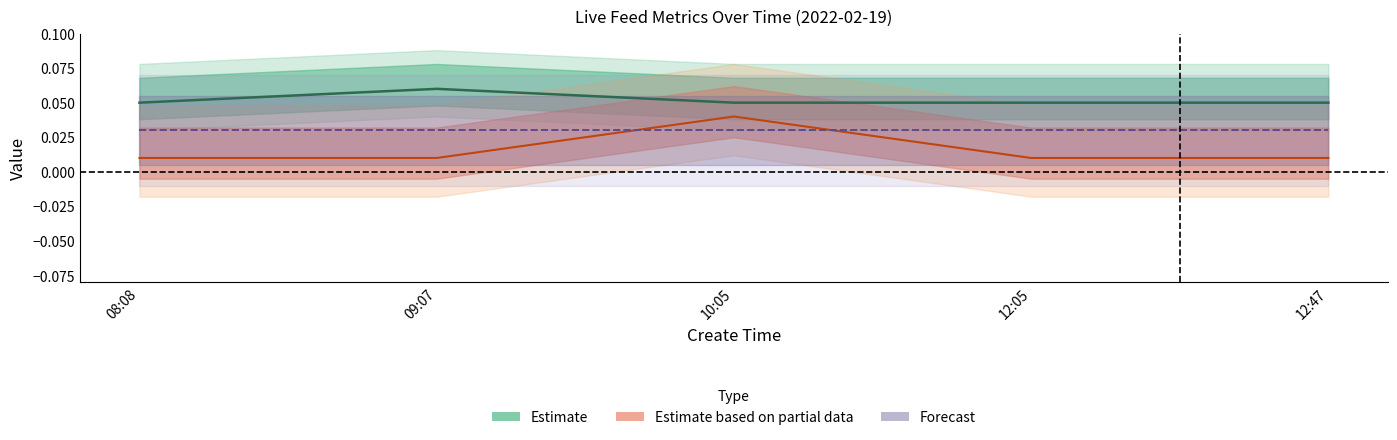

Which has a higher value, 12:05 or 12:47?

12:05